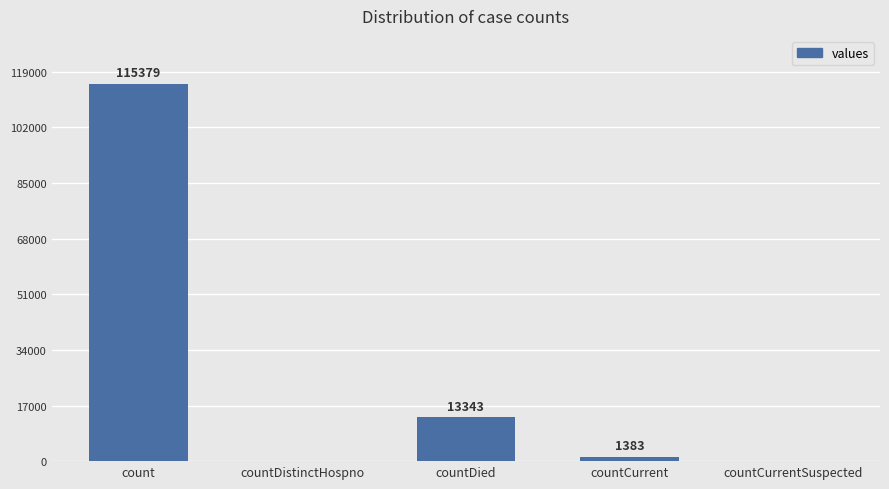

Reading right to left, extract all data points from this chart.

countCurrentSuspected=0	countCurrent=1383	countDied=13343	countDistinctHospno=0	count=115379